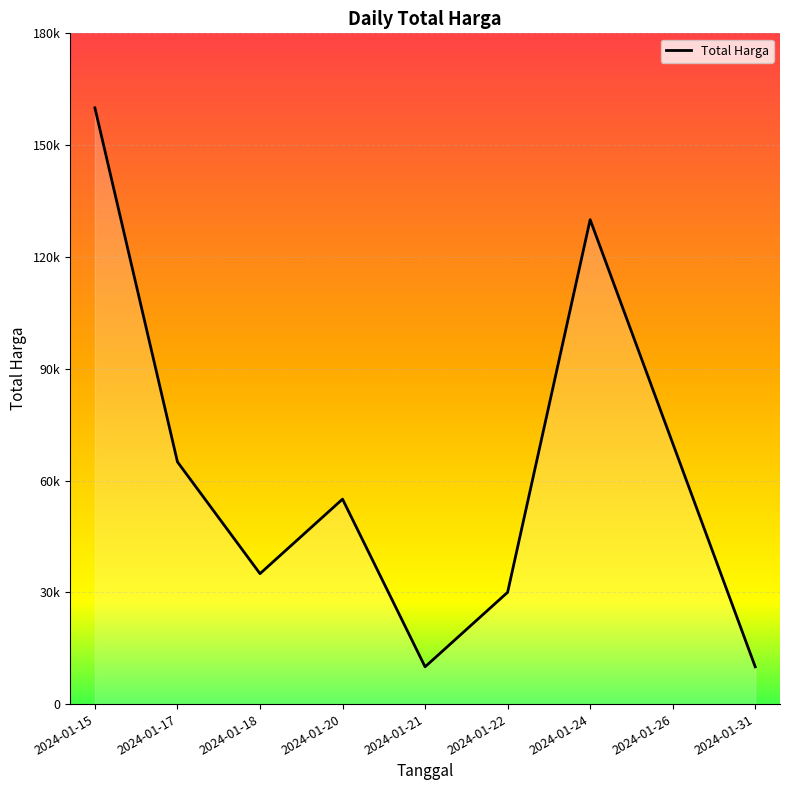

List the labels in order of value, largest first.

2024-01-15, 2024-01-24, 2024-01-26, 2024-01-17, 2024-01-20, 2024-01-18, 2024-01-22, 2024-01-21, 2024-01-31